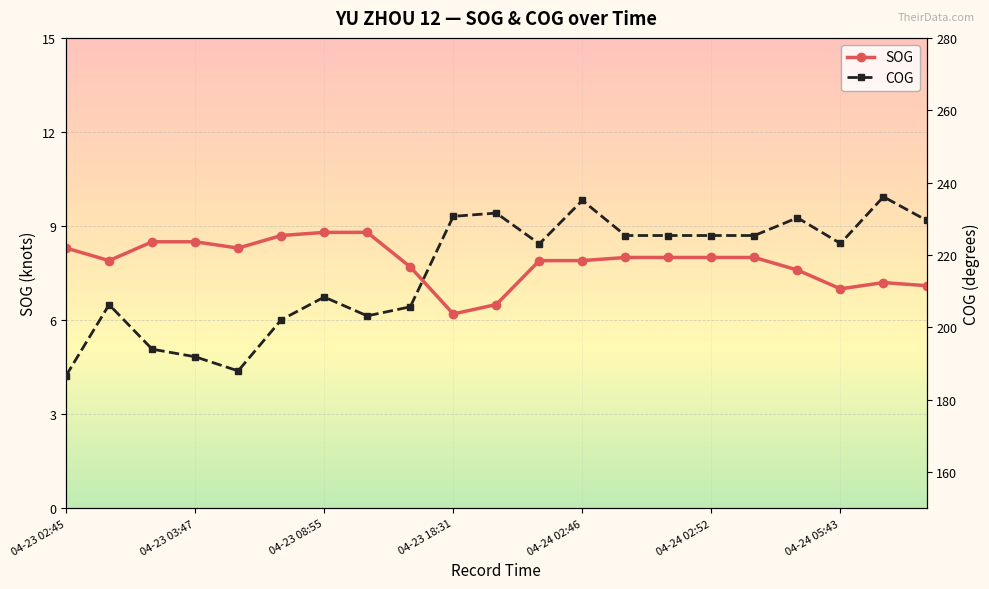

Which category has the lowest value across all series?

04-23 18:31